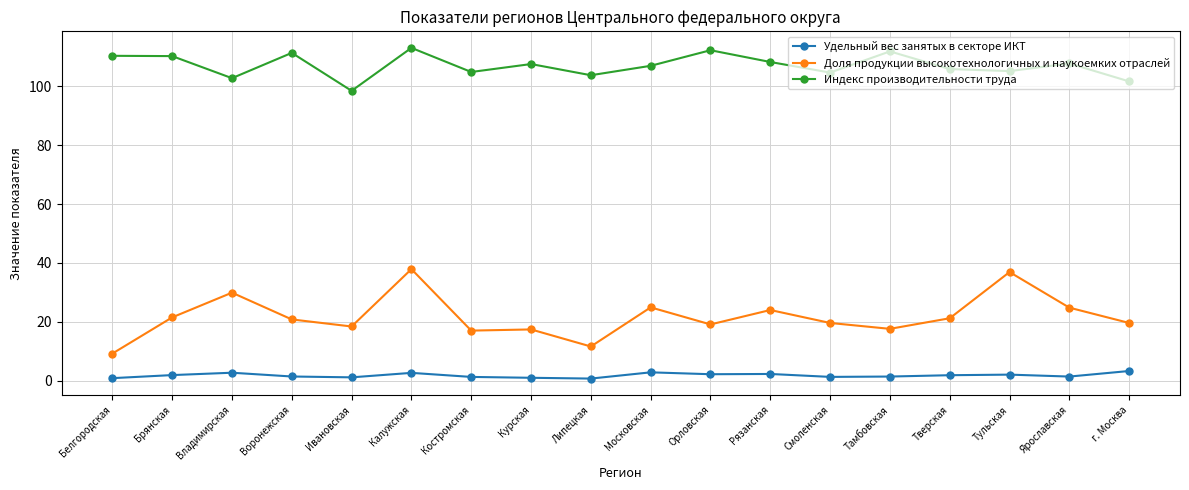

Read the Удельный вес занятых в секторе ИКТ value at Тульская.

2.0